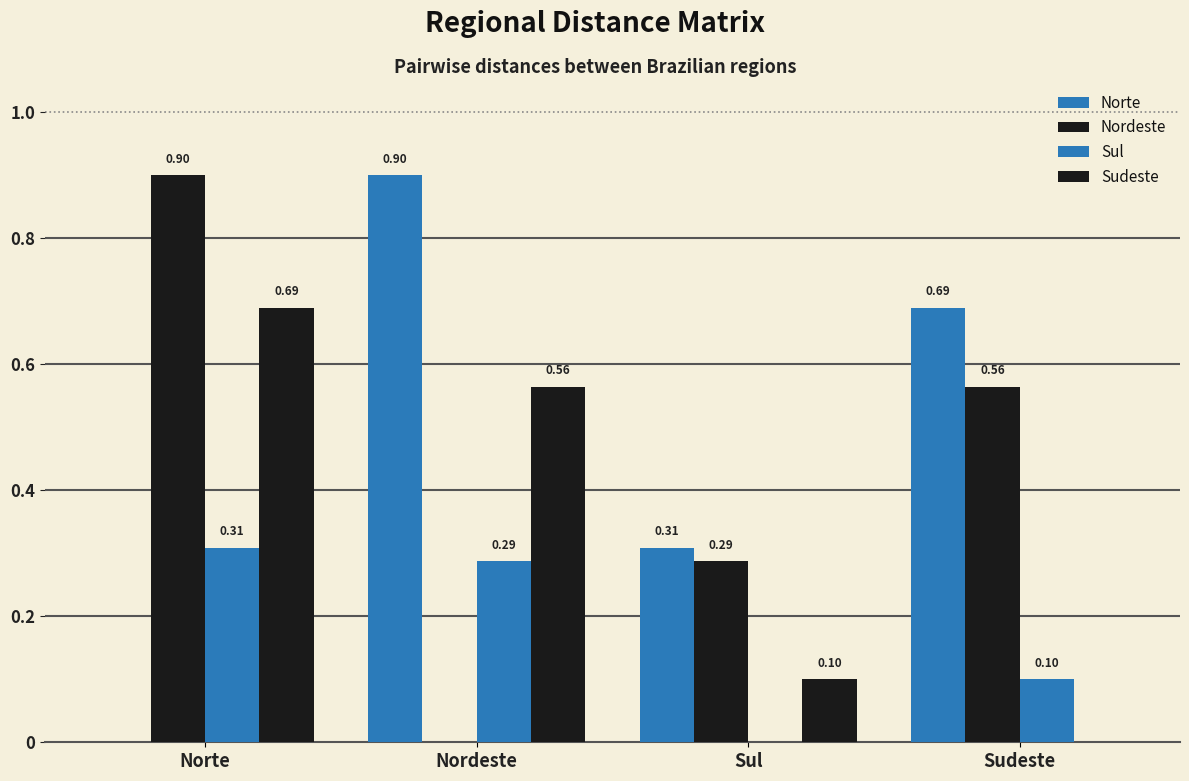

How many groups of bars are there?

4